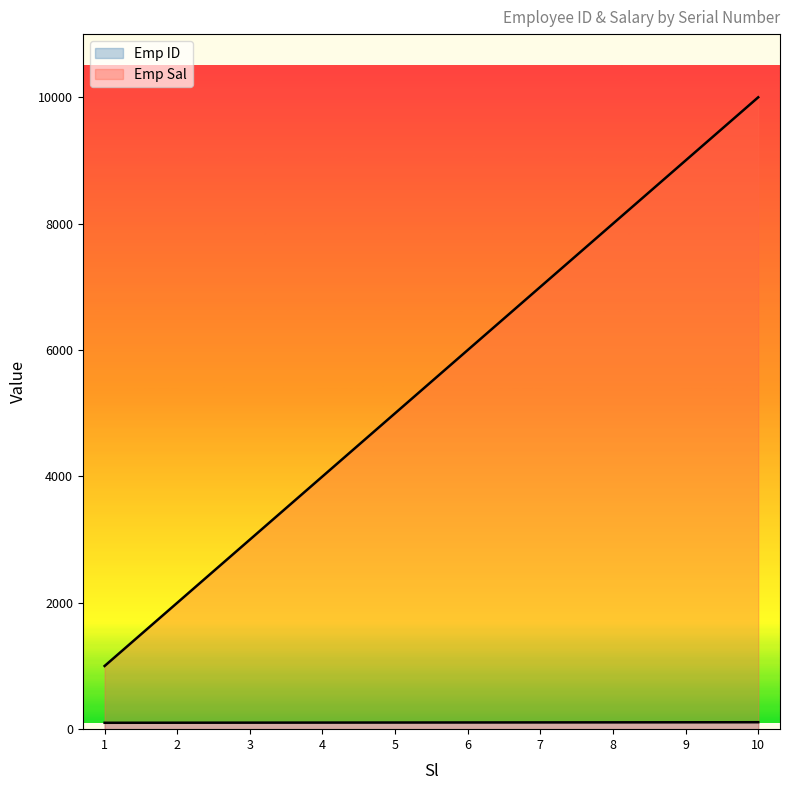

At which label is Emp Sal closest to 5500?

5